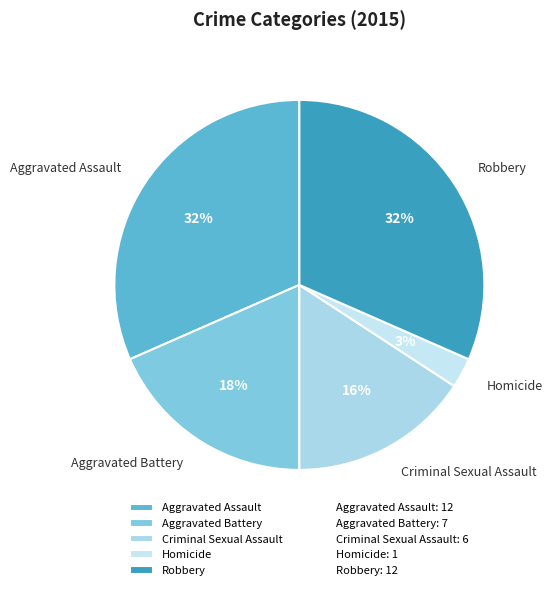

Which has a higher value, Homicide or Robbery?

Robbery